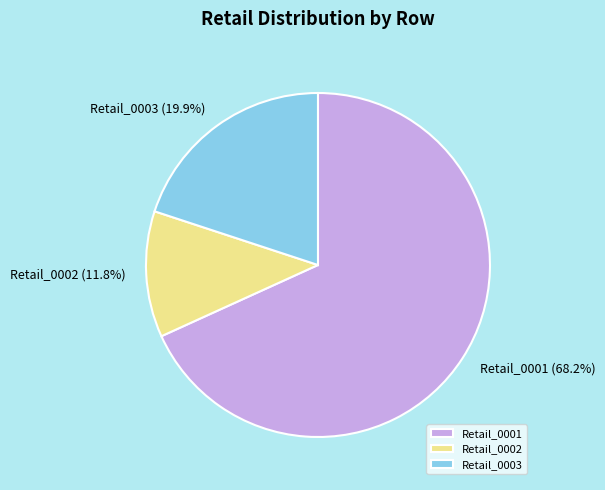

Is the sum of Retail_0002 and Retail_0003 greater than half?

No